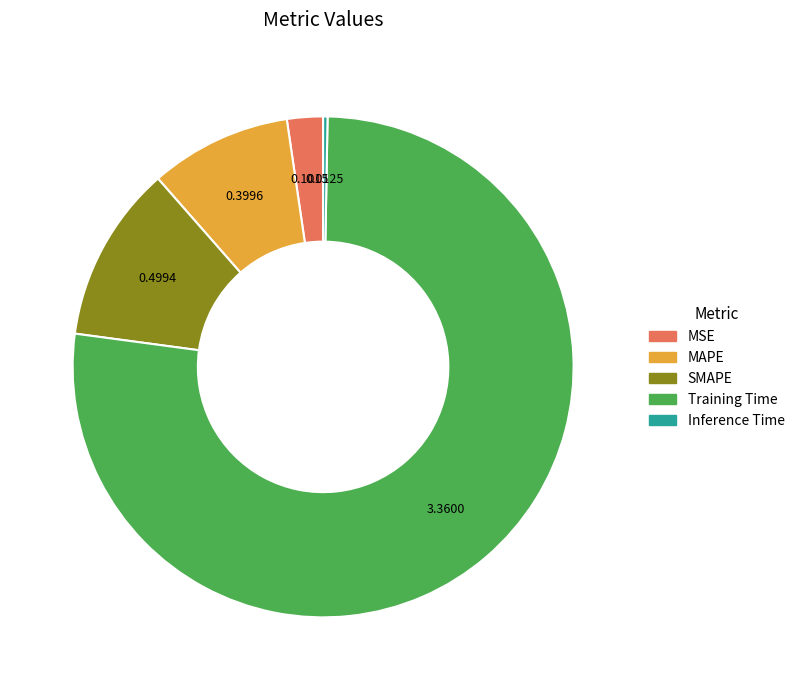

Is it true that Inference Time is 0% of the pie?

True